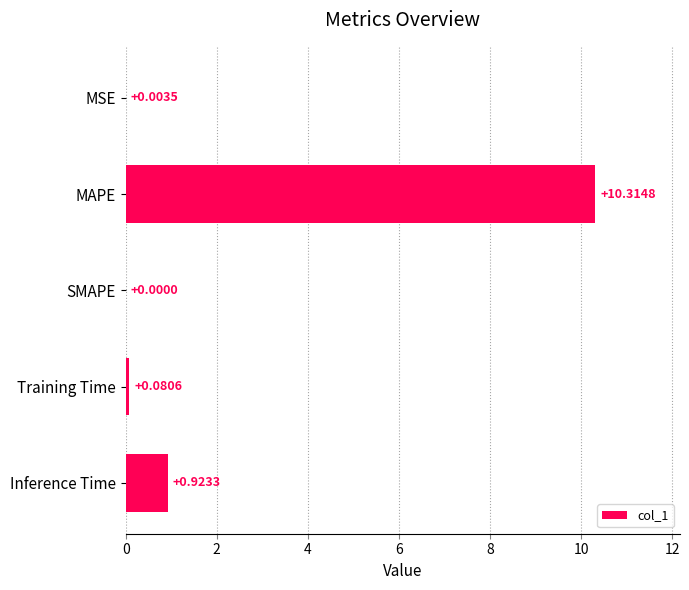

Where is the data nearest to the value 5?

Inference Time